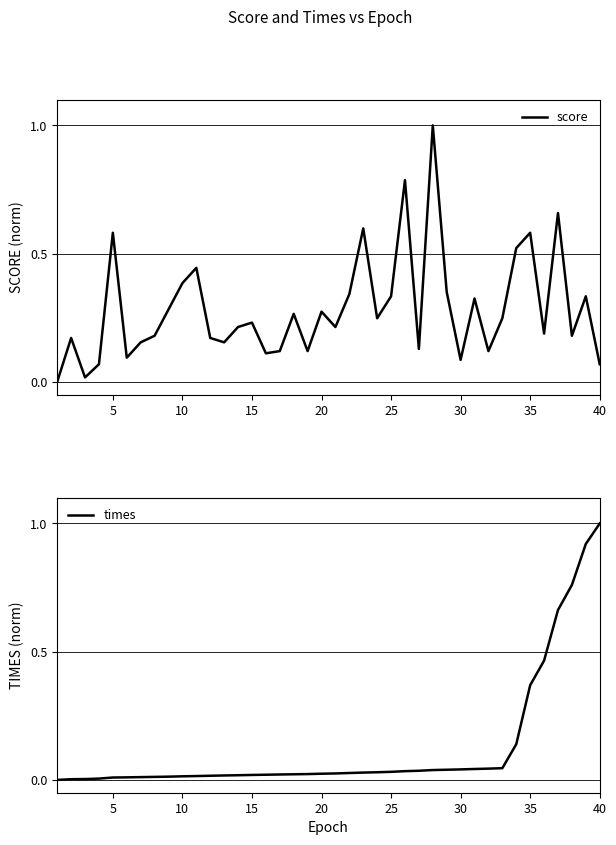

What is the difference between the maximum and second lowest values in the score series?

1.0